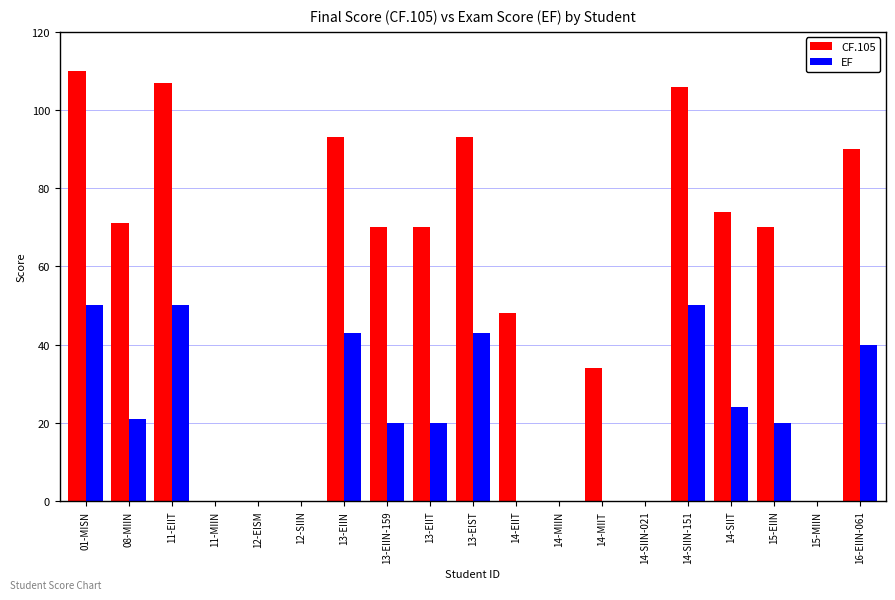

Is it true that CF.105 equals 71 at 12-EISM?

False